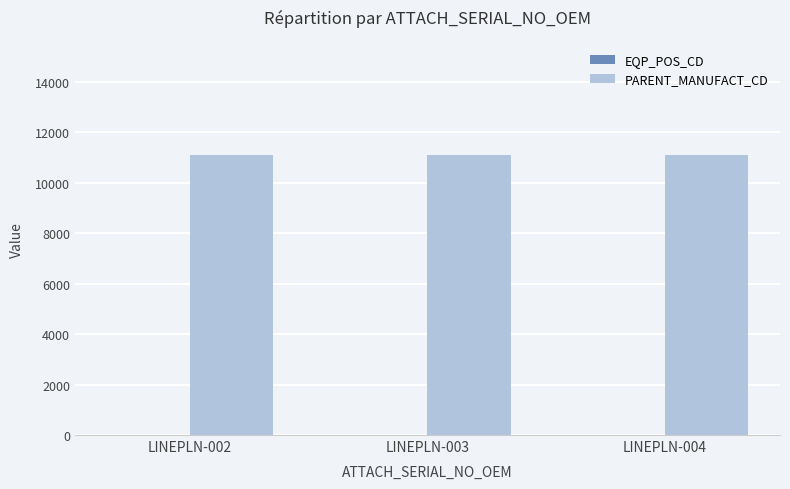

What is the greatest value displayed?

11111